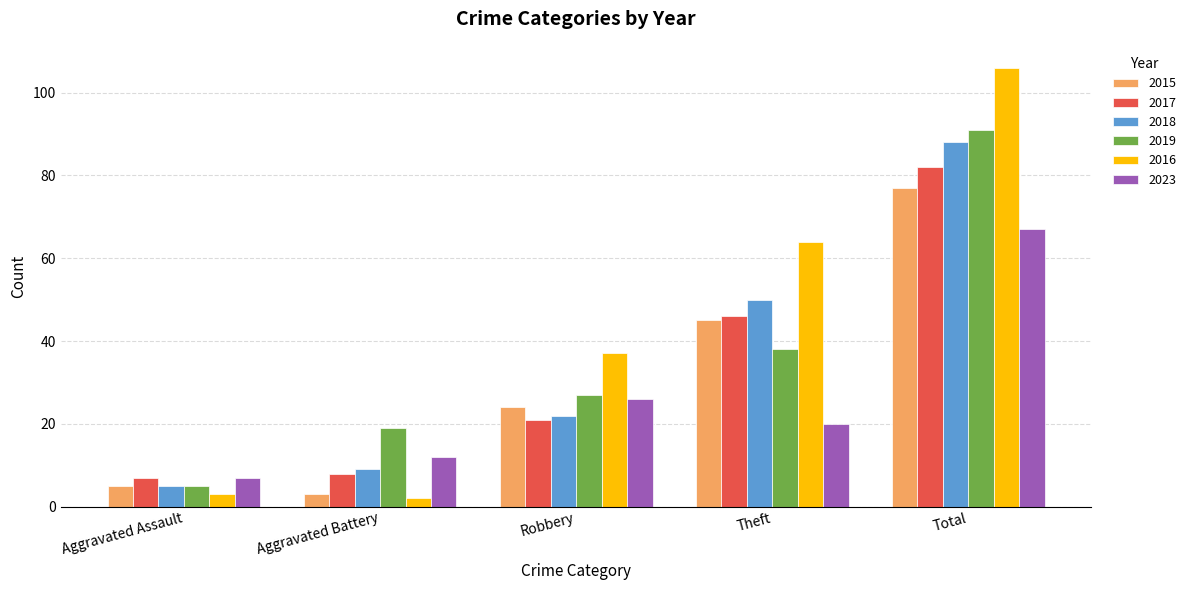

At which label is 2015 closest to 40?

Theft